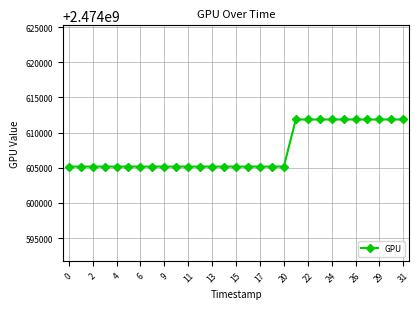

How many distinct data groups are displayed?

1